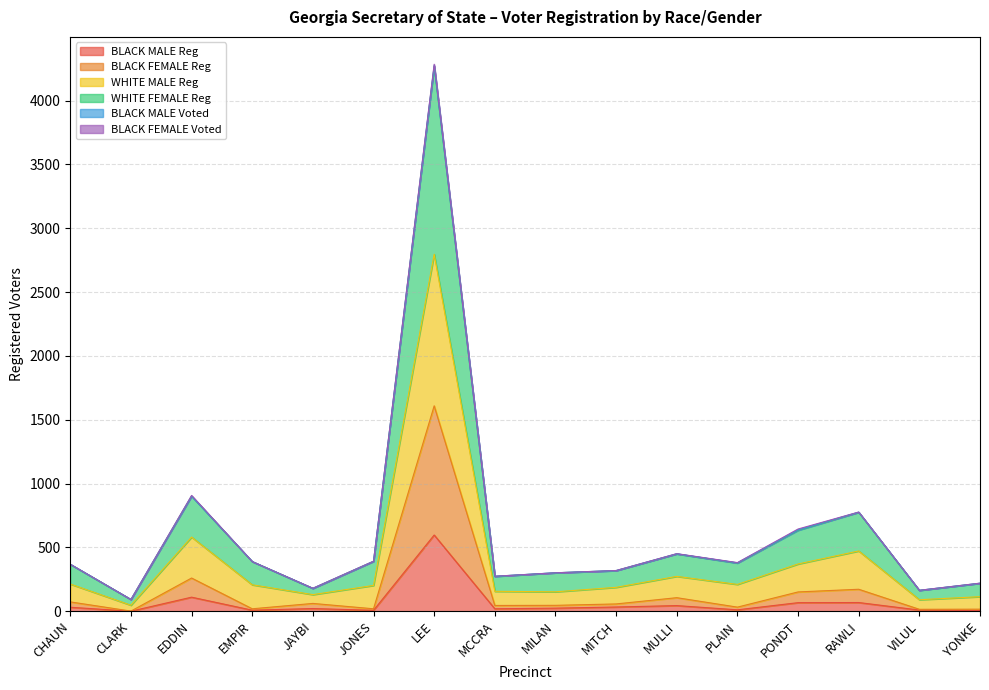

What is the sum of all BLACK MALE Reg values?

1054